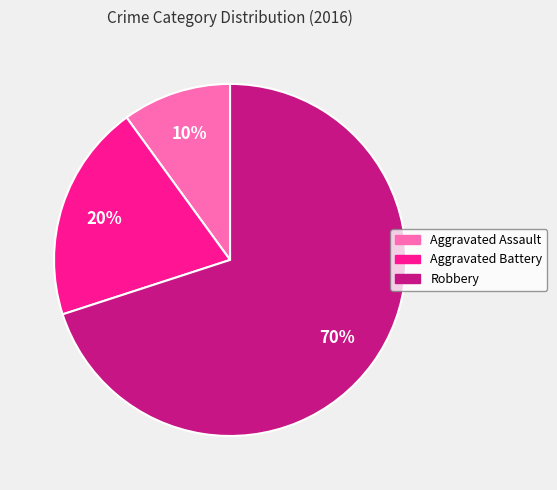

What is the ratio of the value at Robbery to the value at Aggravated Battery?

3.5